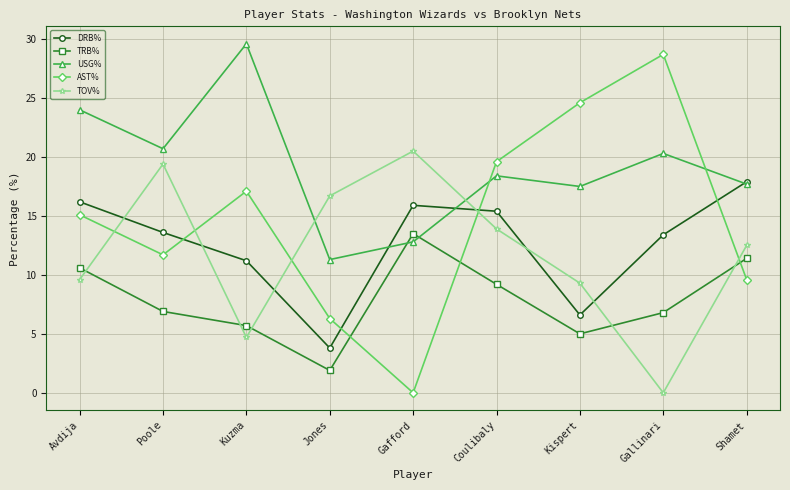

Which series changed the most between Kuzma and Jones?

USG%